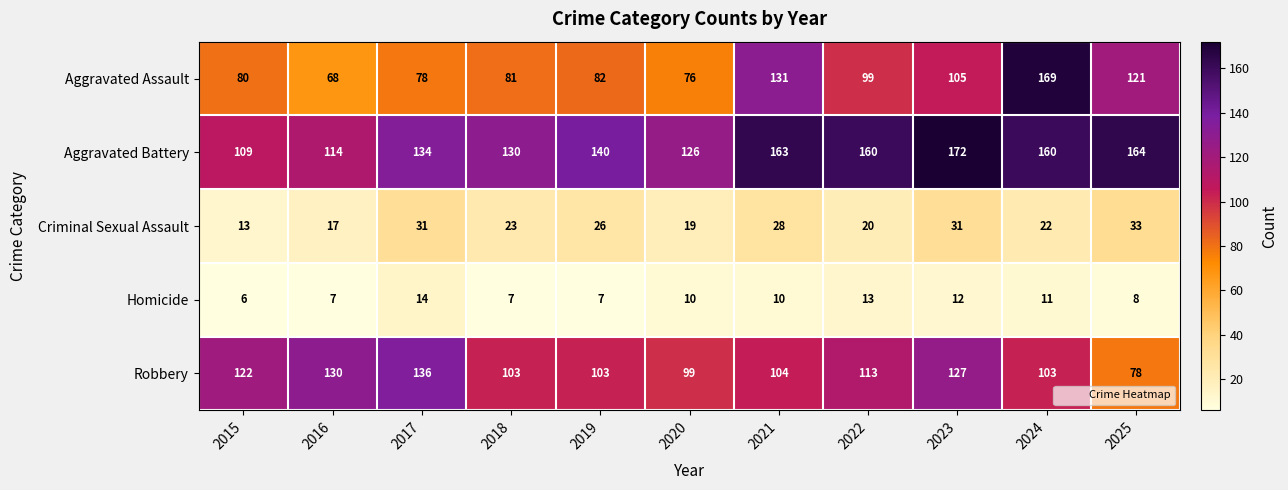

At how many categories does at least one series exceed 100?

11